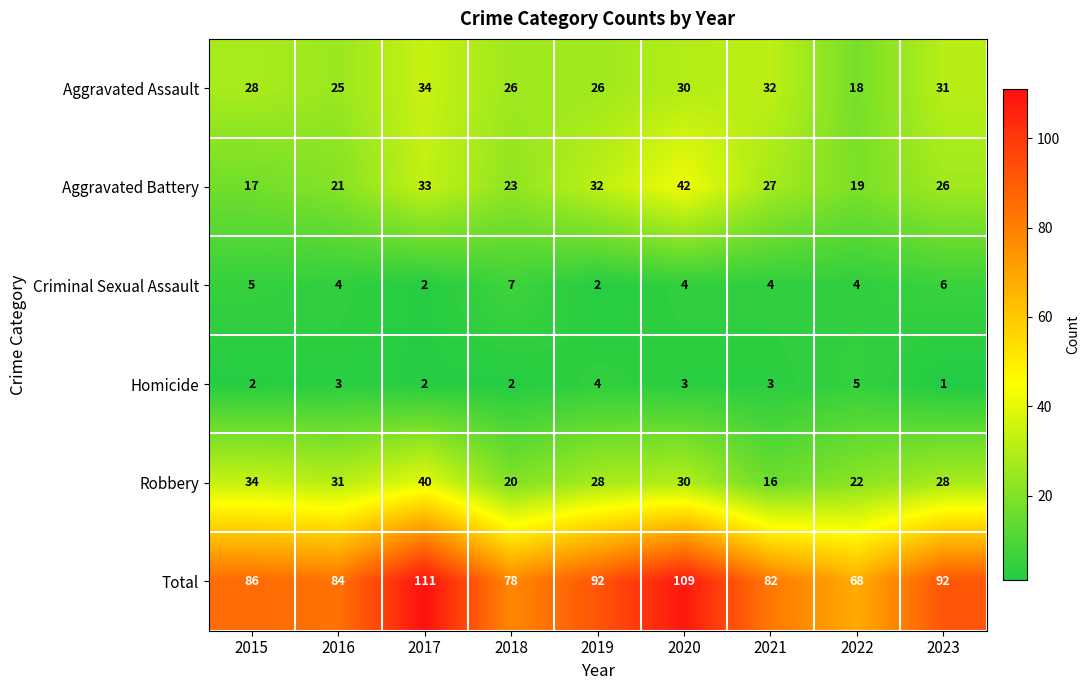

List the series in order of their peak value, highest first.

Total, Aggravated Battery, Robbery, Aggravated Assault, Criminal Sexual Assault, Homicide